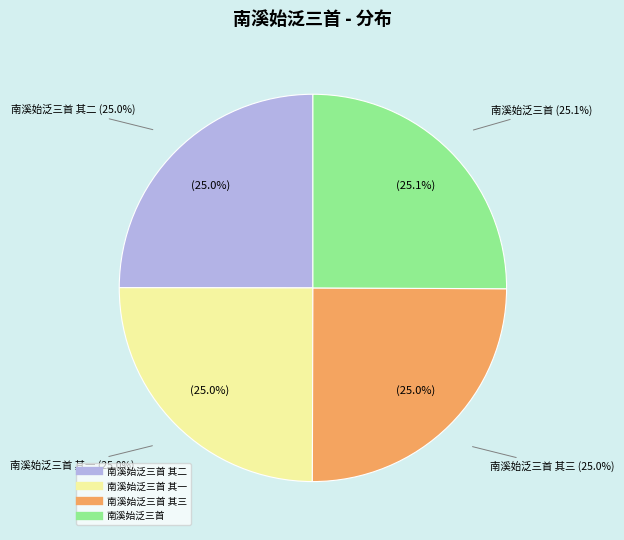

Which slice is the smallest?

南溪始泛三首 其一